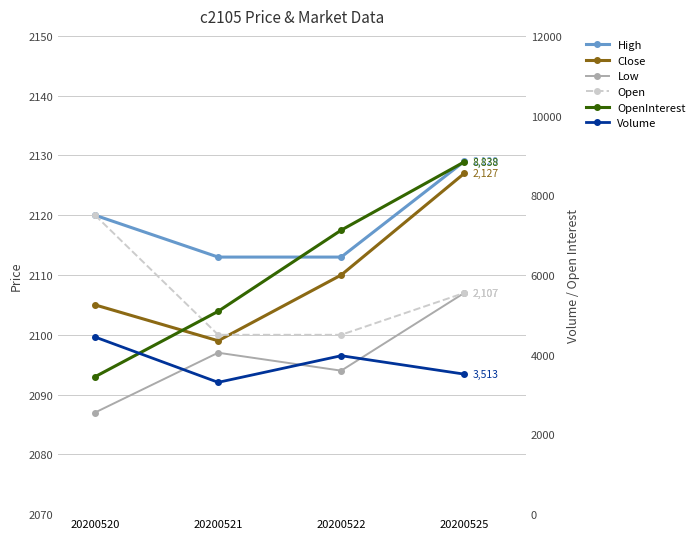

True or false: High and Open intersect in this chart.

False